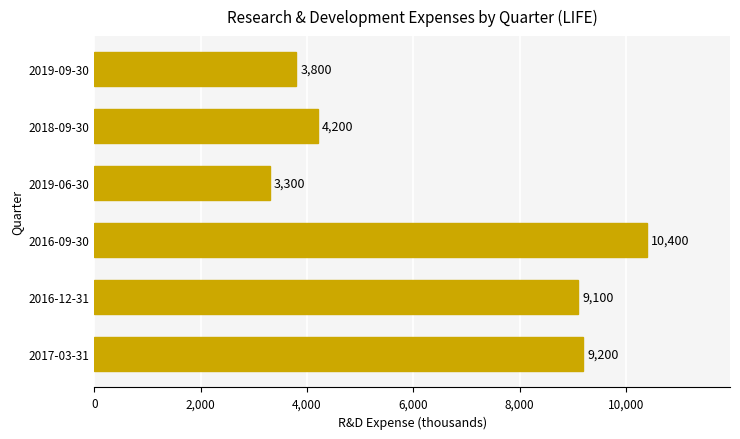

List the labels in order of value, largest first.

2016-09-30, 2017-03-31, 2016-12-31, 2018-09-30, 2019-09-30, 2019-06-30